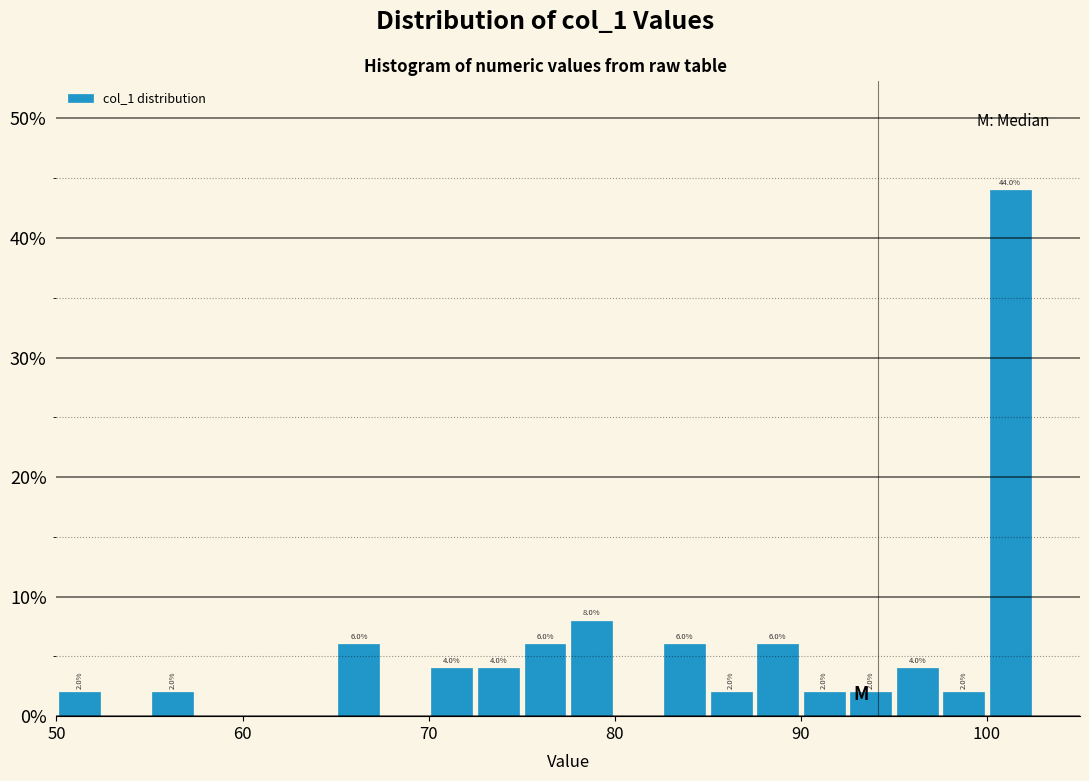

Read against the x-axis, roughly where is the centre of the tallest bar?

101